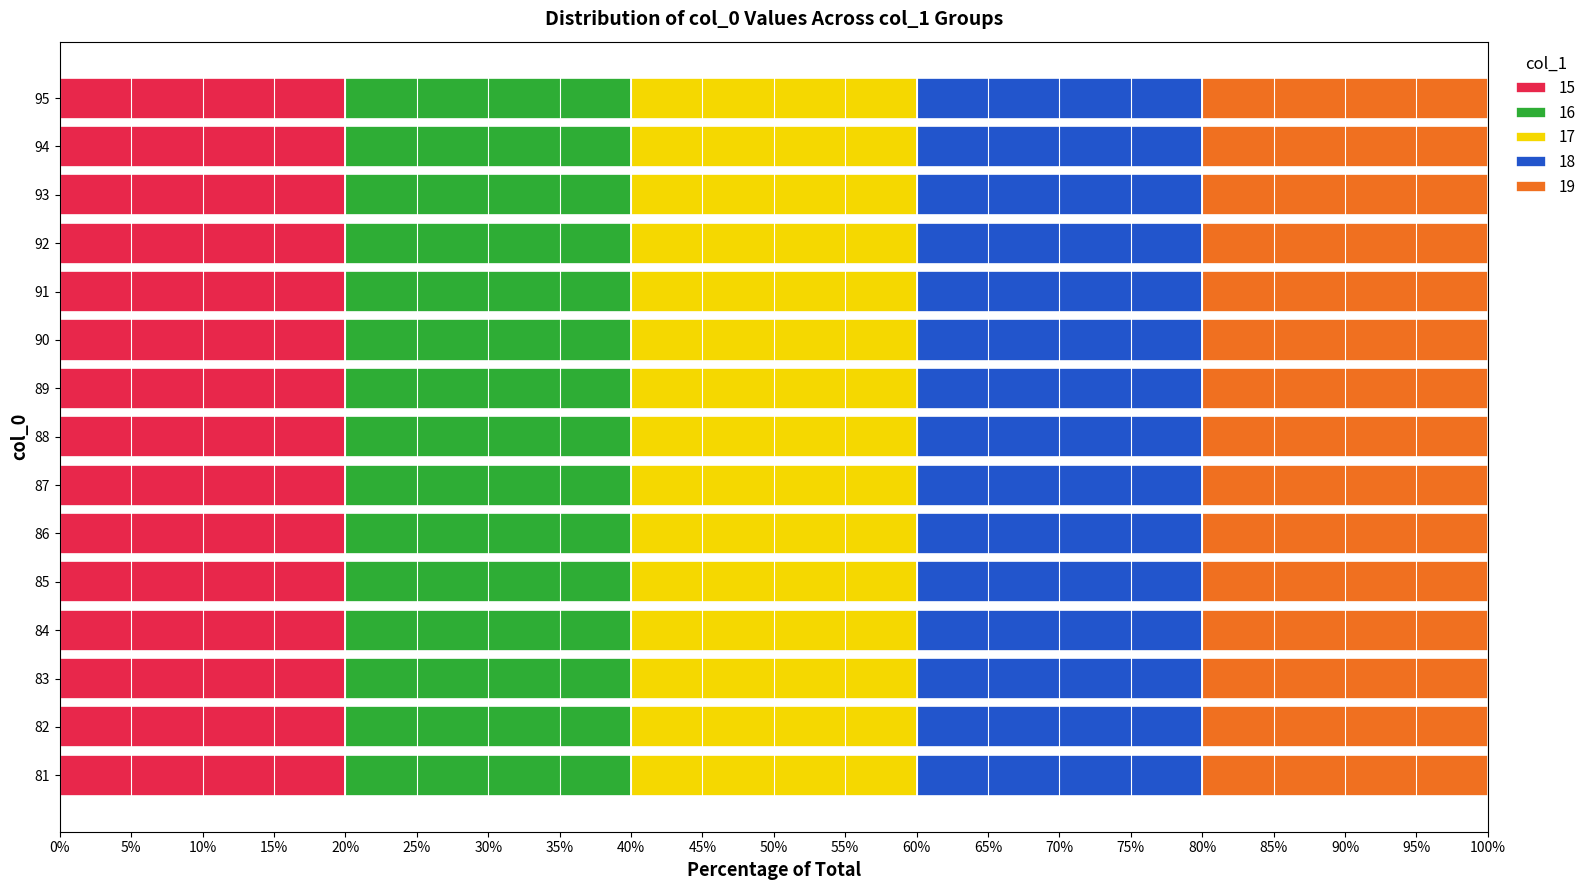

How many groups of bars are there?

15